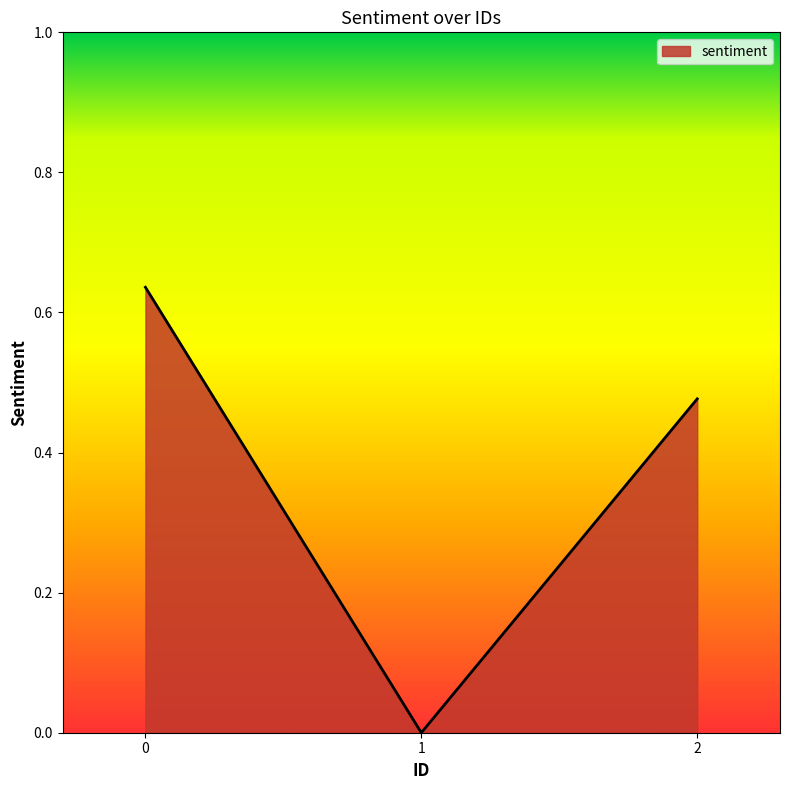

What is the sum of all values?

1.1